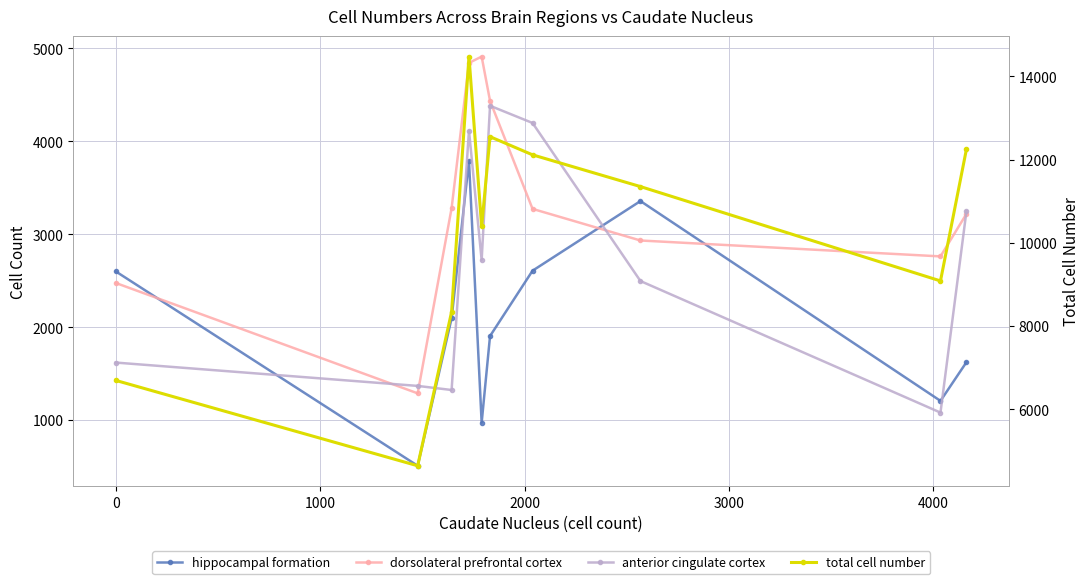

What is the sum of all dorsolateral prefrontal cortex values?

33422